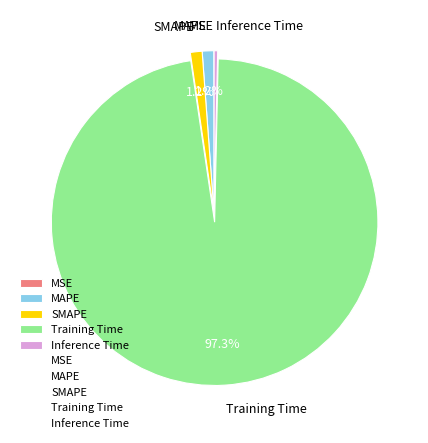

The Inference Time slice represents 0% of the pie. True or false?

True